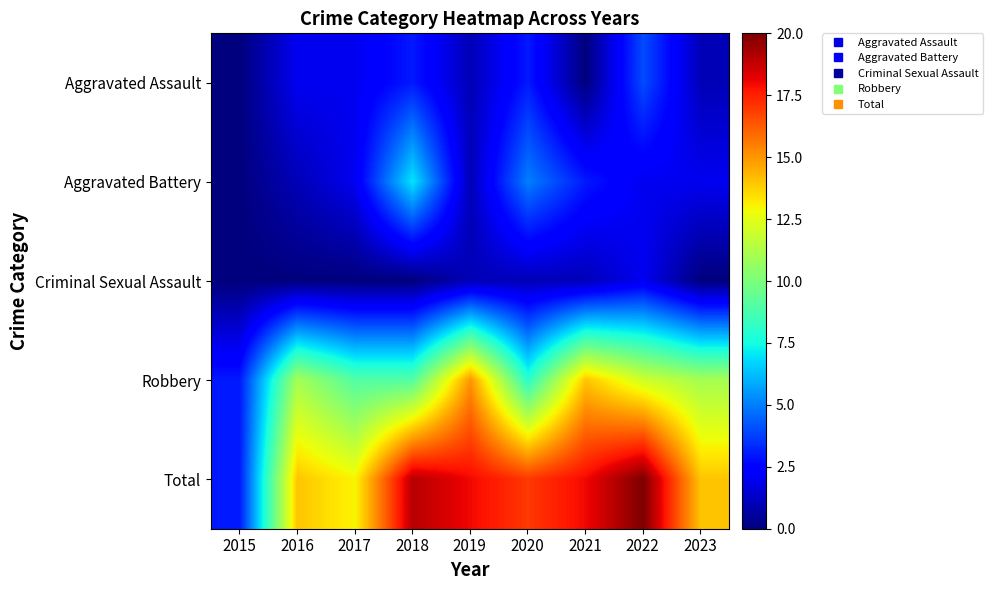

Which label corresponds to the largest value in the chart?

2022